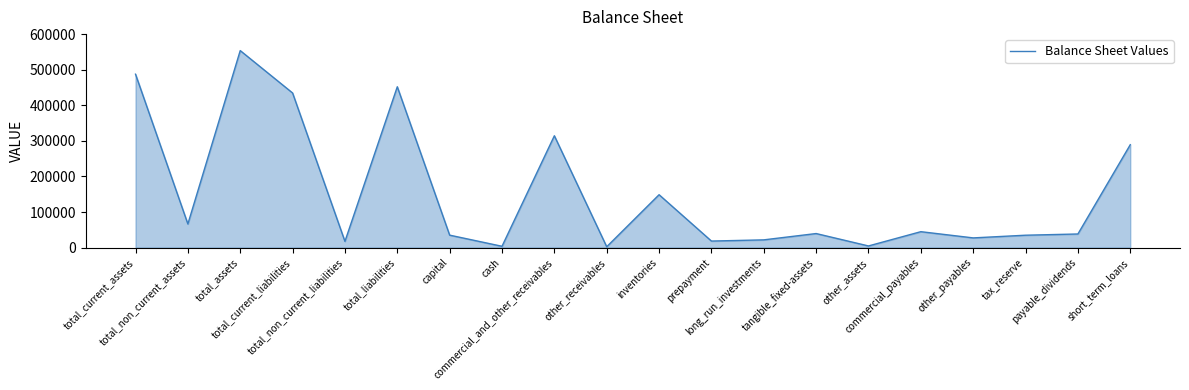

Does the chart have visible grid lines?

No